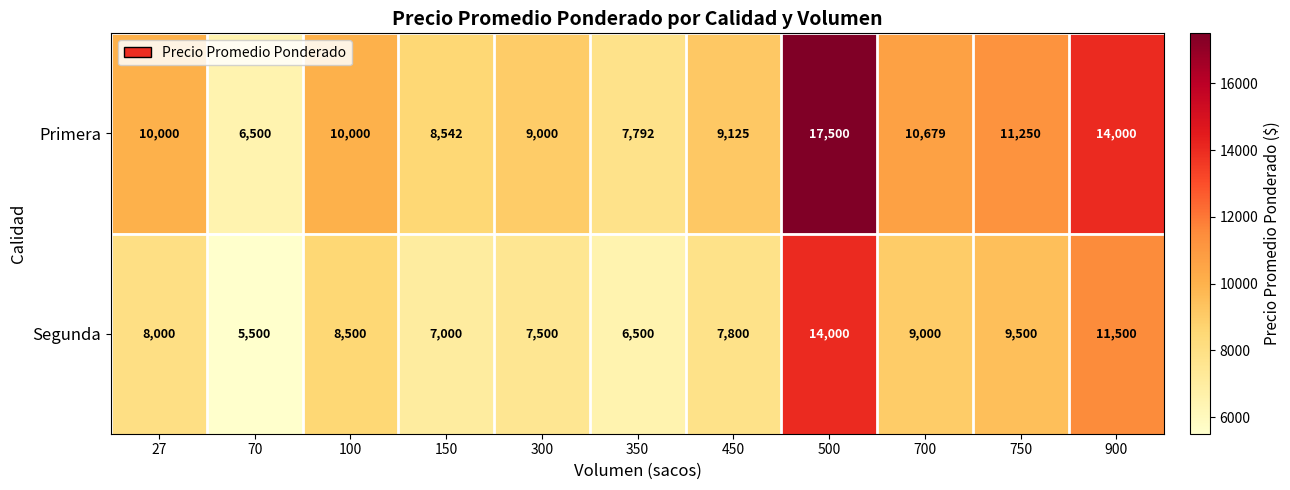

Rank the series at 750 from highest to lowest value.

Primera, Segunda